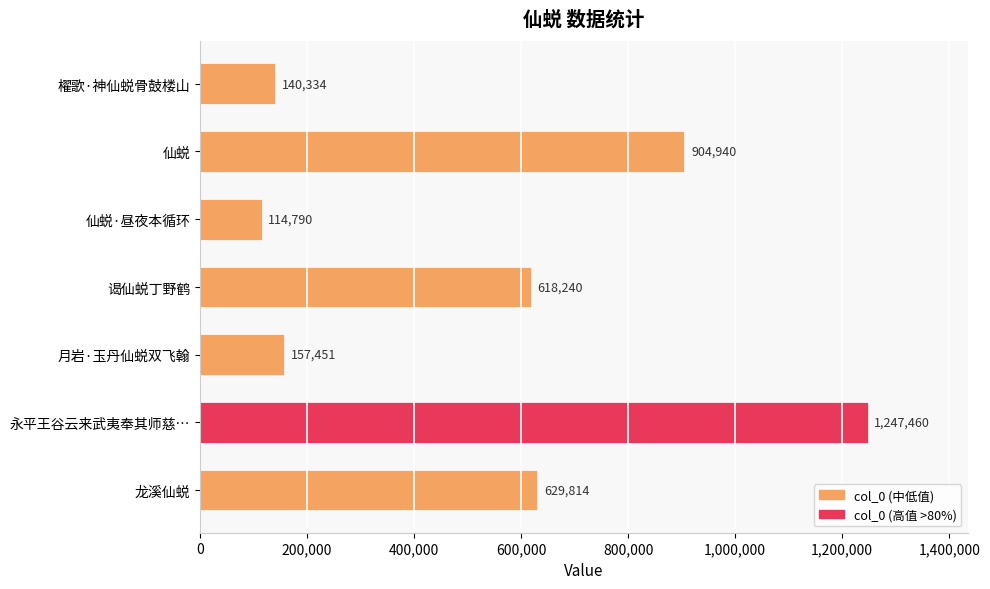

How many bars are there in total?

7